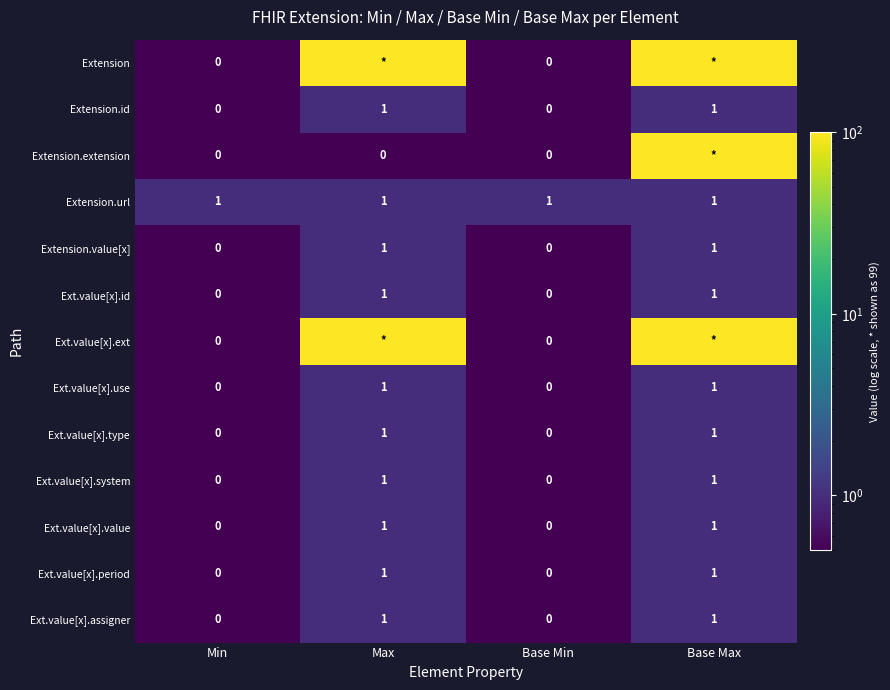

Is the value of Extension.url at Max greater than the value of Ext.value[x].ext at Min?

Yes